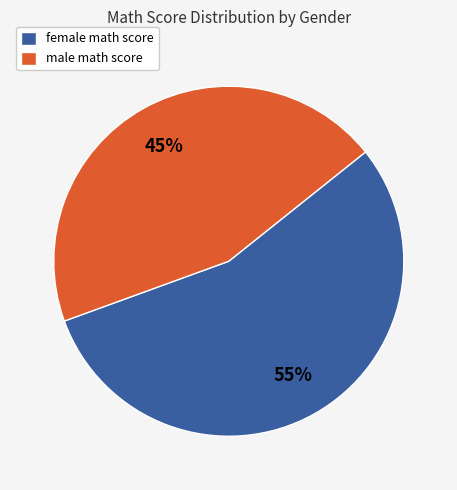

How many slices are in this pie chart?

2